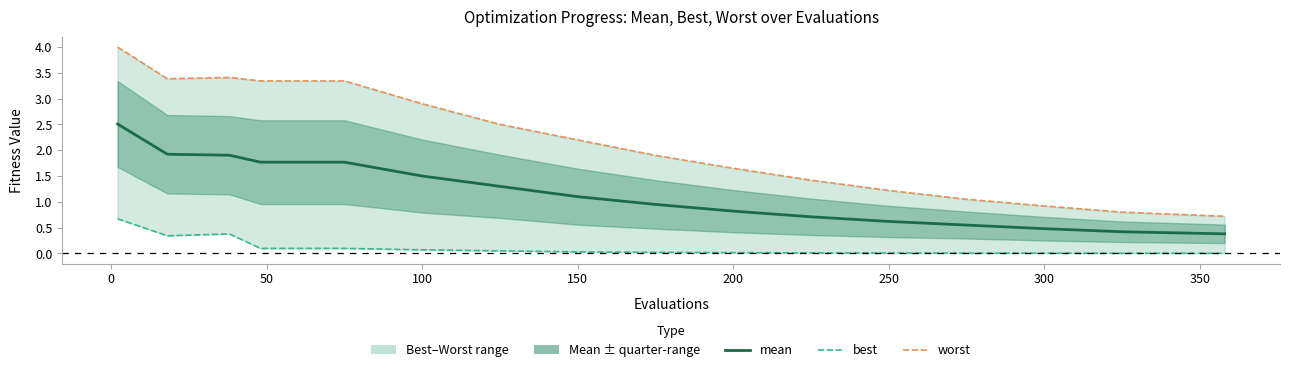

At how many categories does at least one series exceed 2?

8